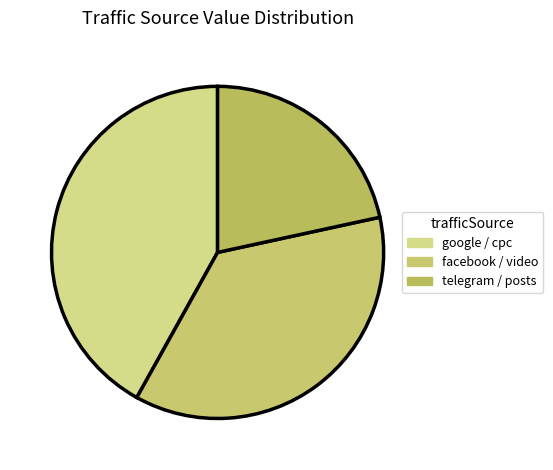

Is it true that google / cpc is 42% of the pie?

True